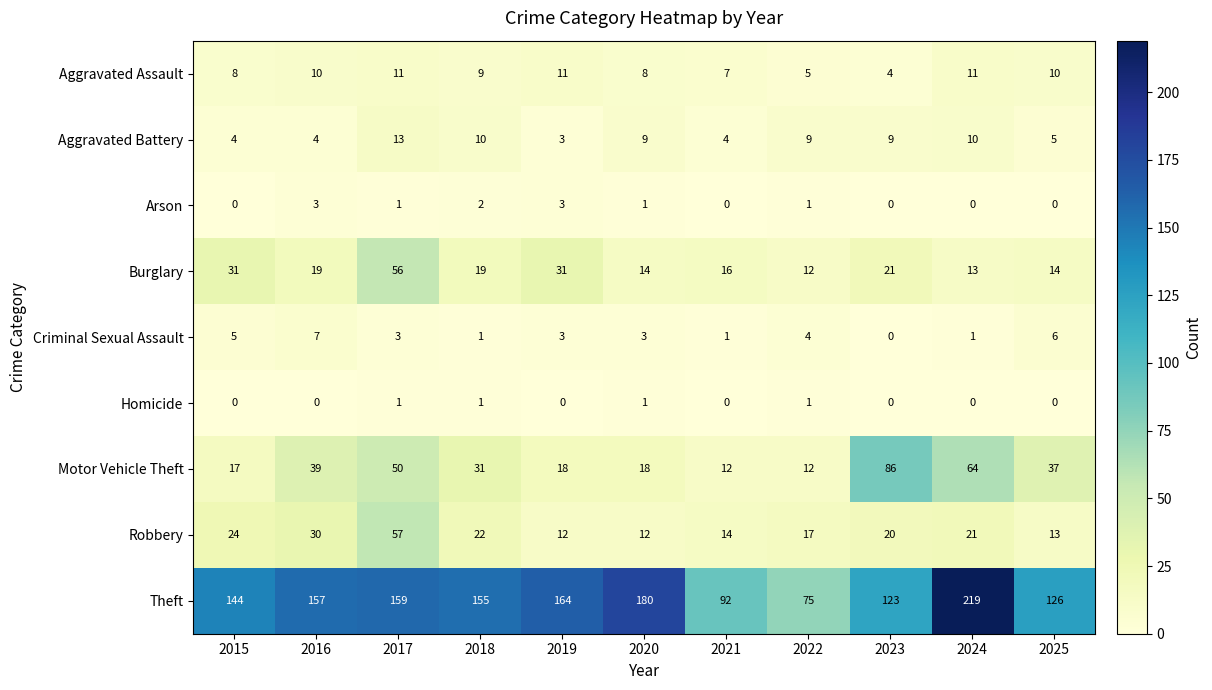

What is the difference between the maximum and minimum values in the Aggravated Assault series?

7